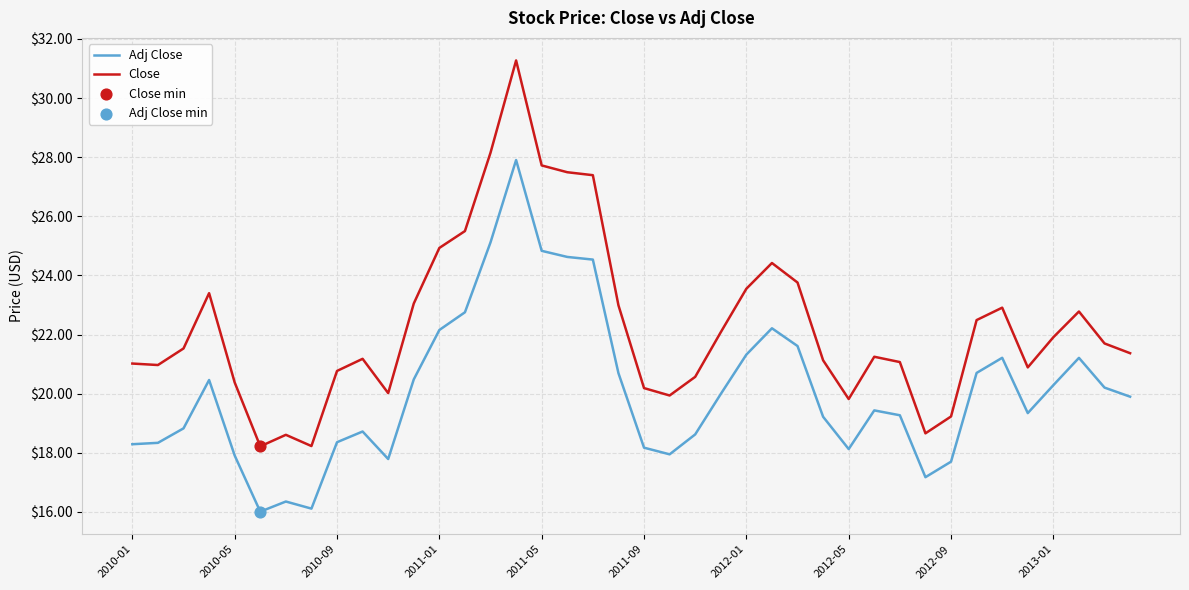

Which series has the largest total across all categories?

Close